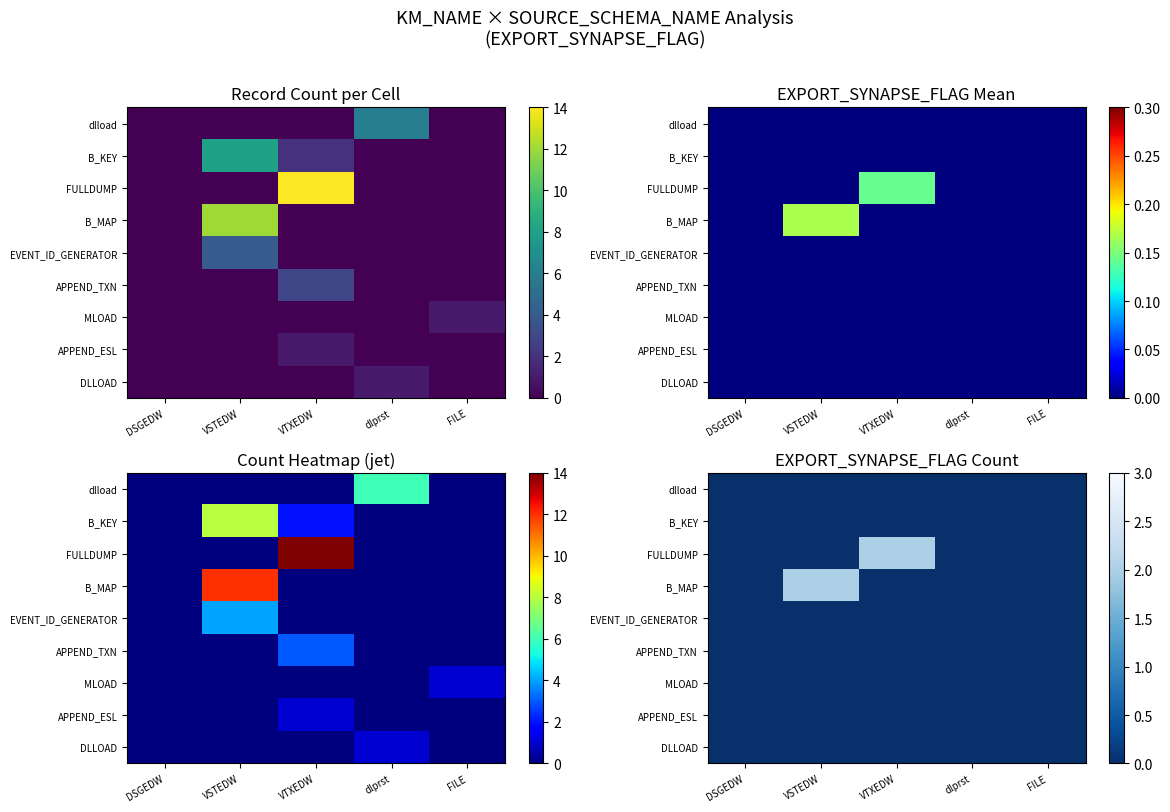

At which category is the sum across all series the highest?

VSTEDW